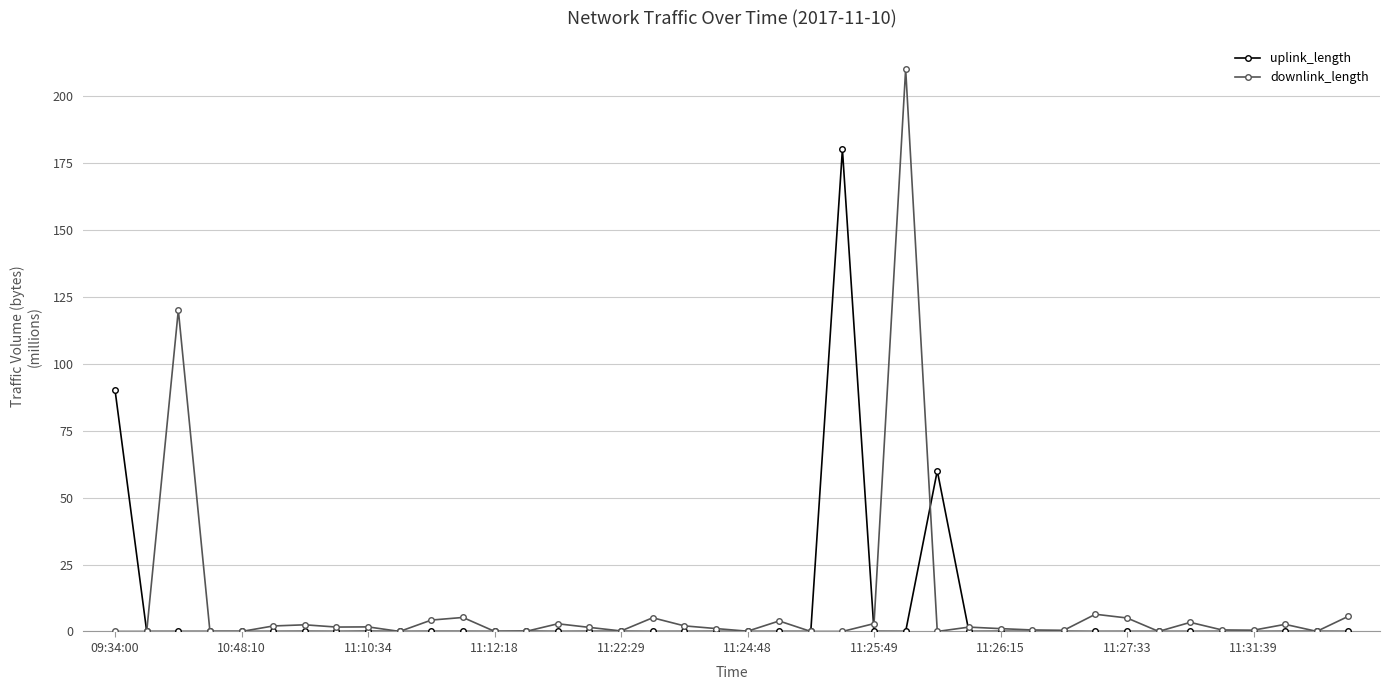

Rank the series by their maximum value, from highest to lowest.

downlink_length, uplink_length